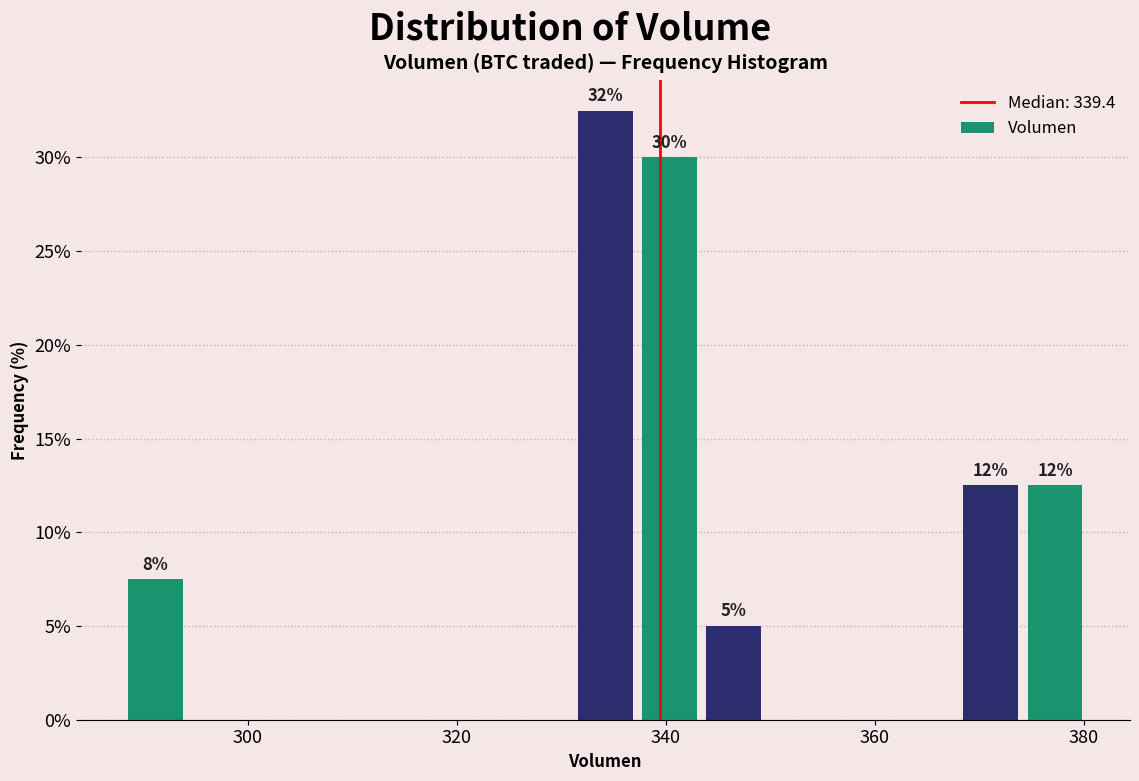

Read against the x-axis, roughly where is the centre of the tallest bar?

334